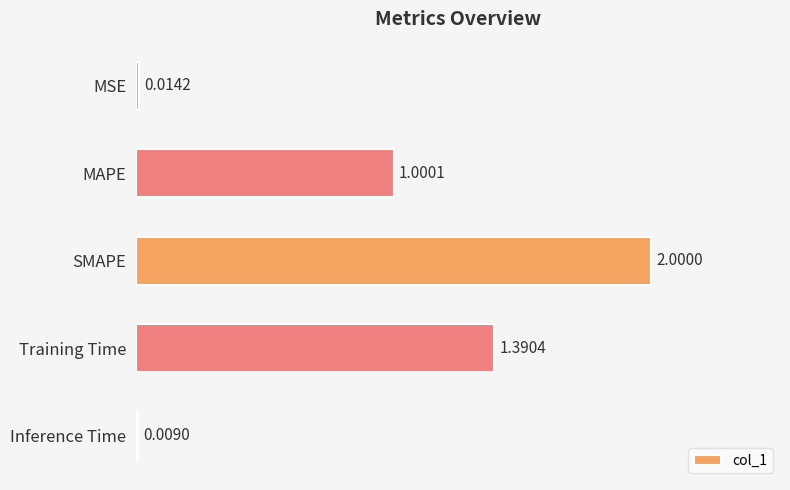

List the labels in order of value, largest first.

SMAPE, Training Time, MAPE, MSE, Inference Time